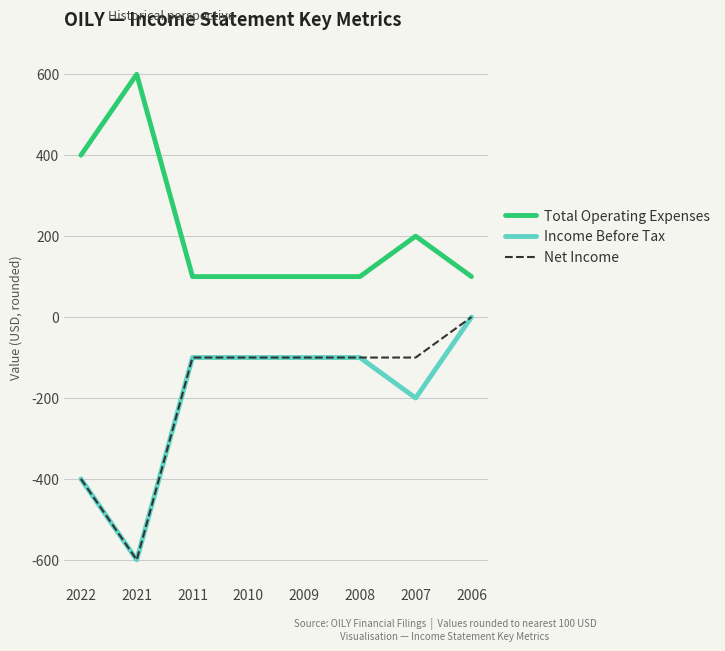

True or false: Net Income has more than 2 points higher than both neighbors.

False